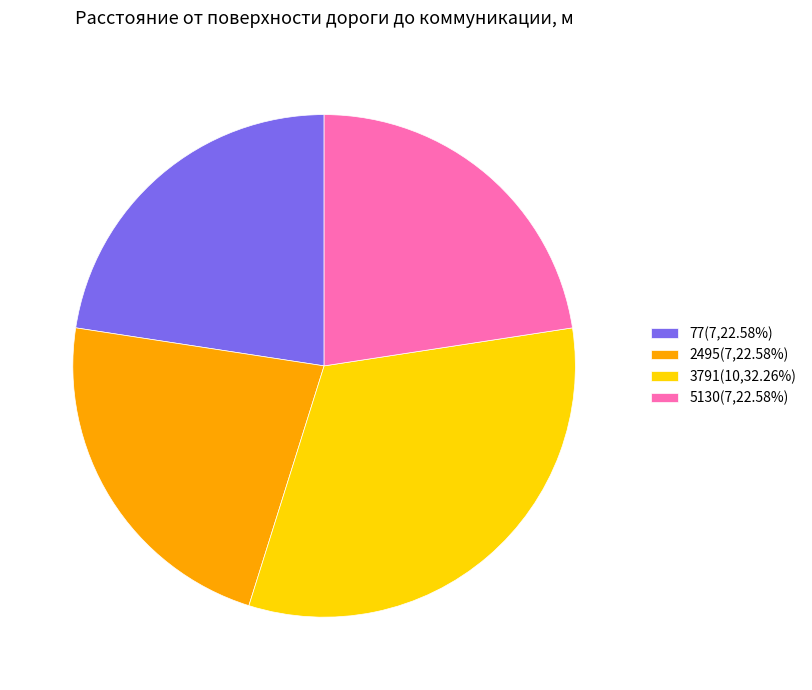

What is the ratio of the value at 5130 to the value at 77?

1.0